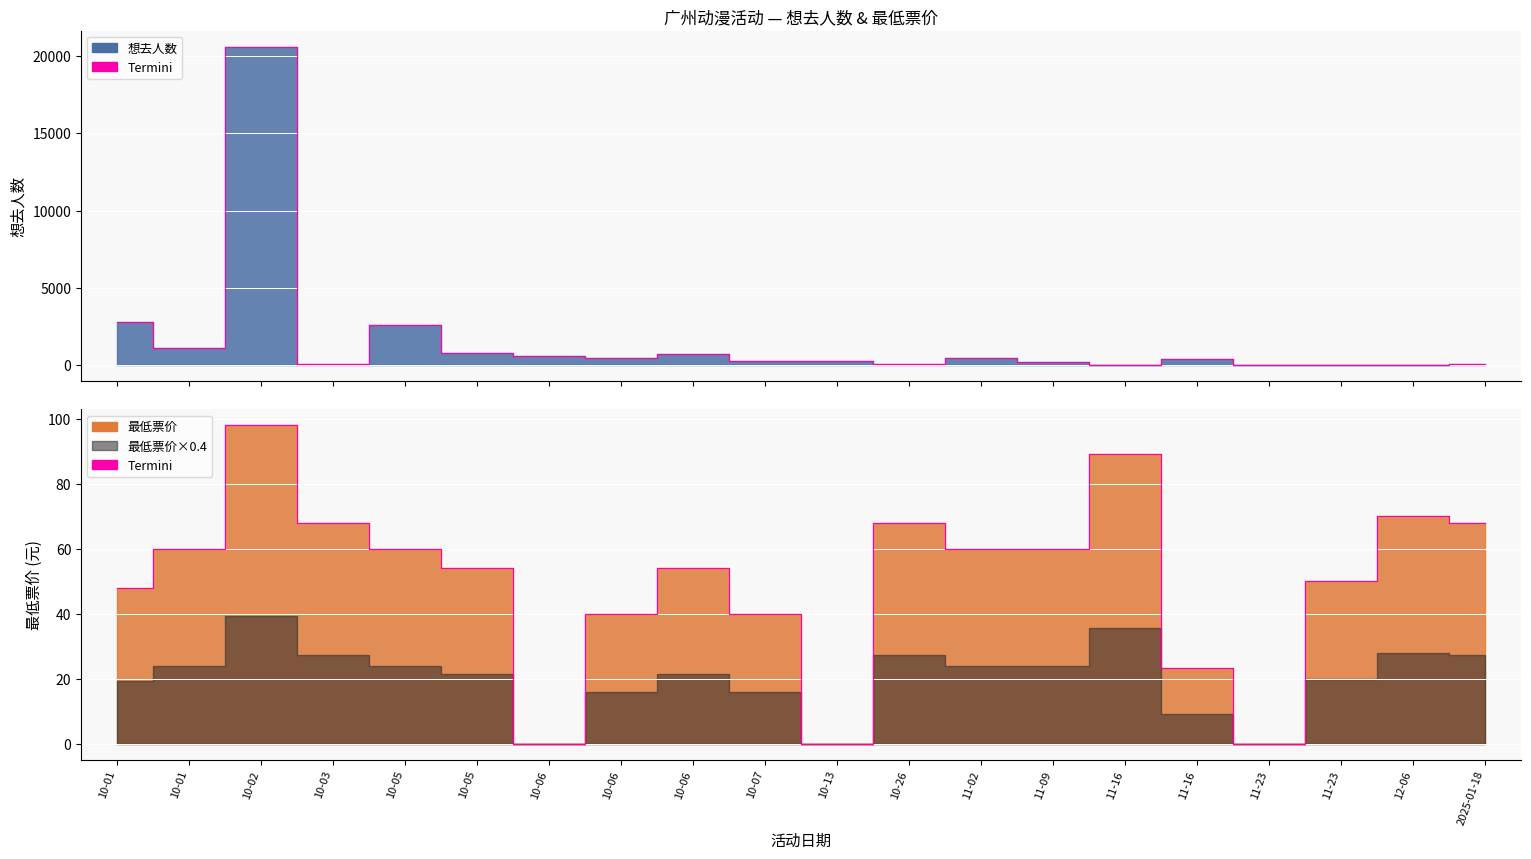

What is the sum of all 最低票价 values?

1010.1